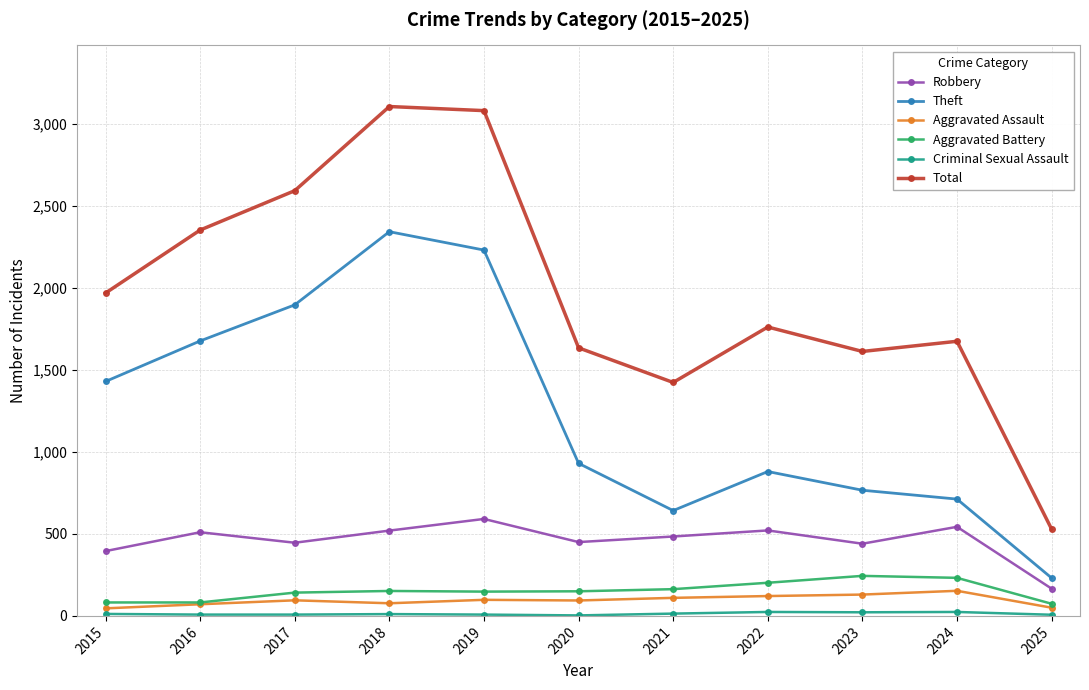

Does the chart have visible grid lines?

Yes